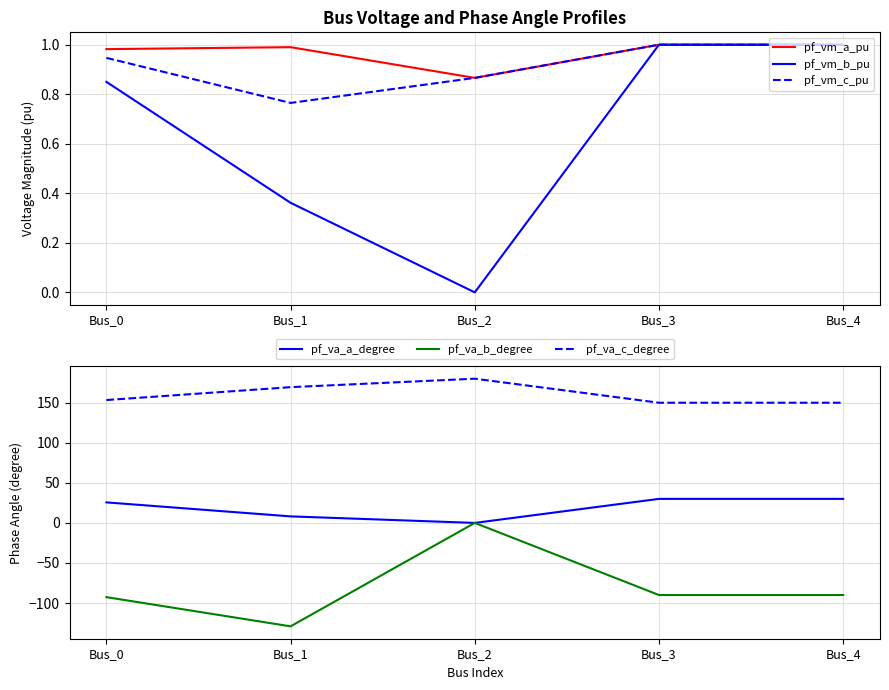

What is the sum of all pf_vm_b_pu values?

3.2